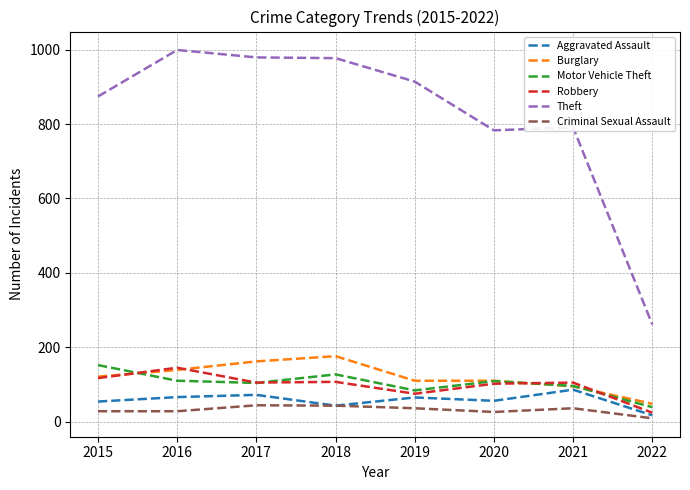

True or false: Criminal Sexual Assault has more than 1 interior local peaks.

True